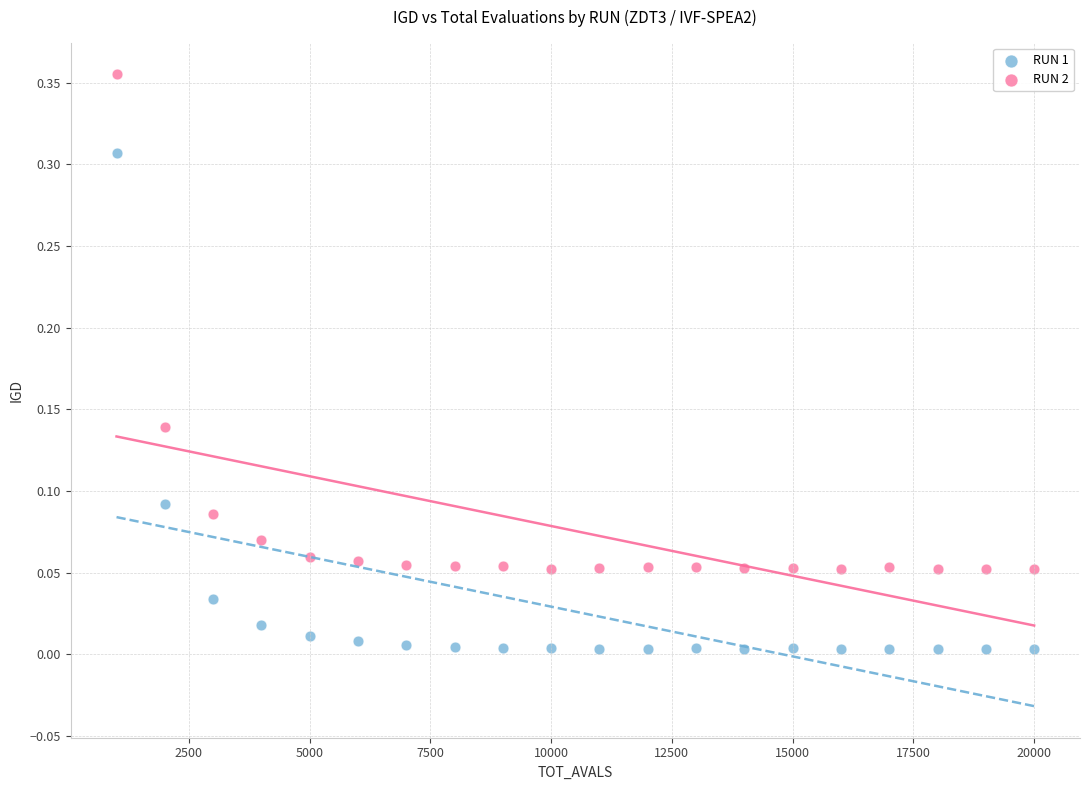

Which series reaches the maximum Y coordinate?

RUN 2